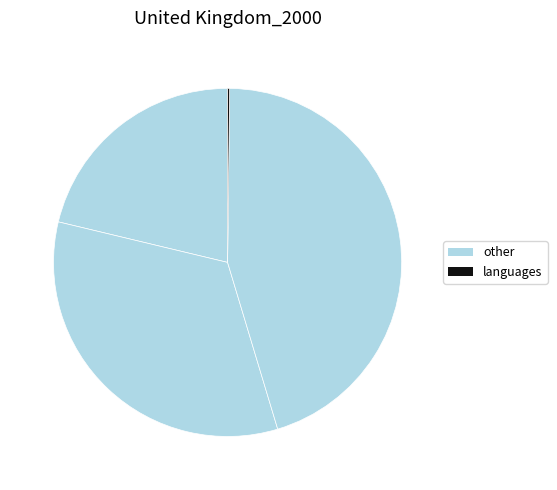

Count the number of slices in the pie.

5